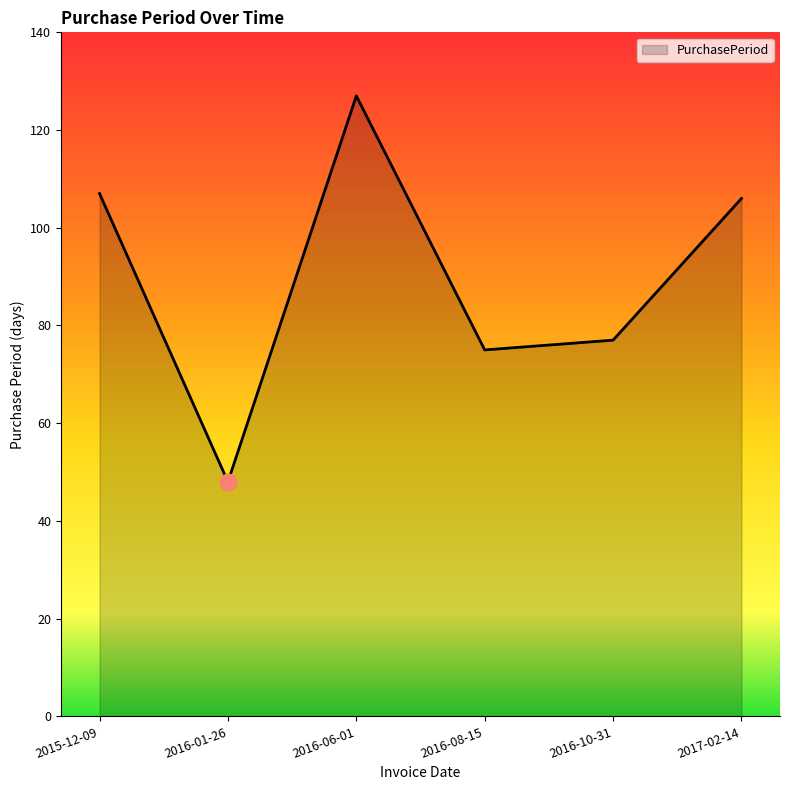

What is the greatest value displayed?

127